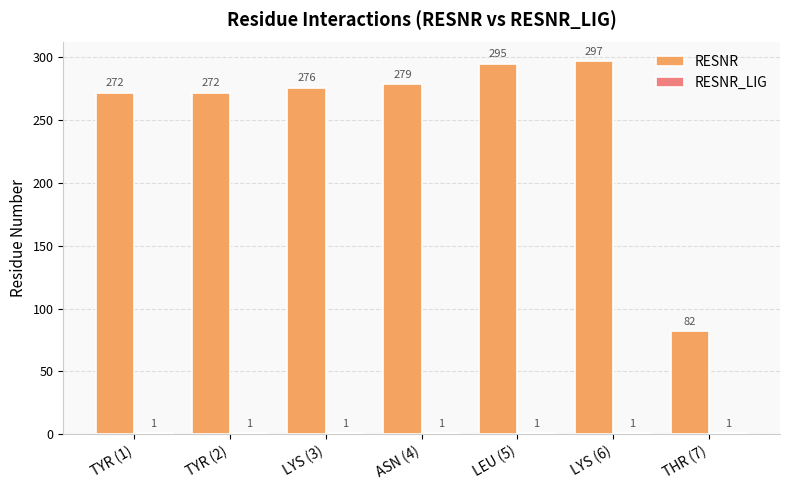

What is the sum of all RESNR values?

1773